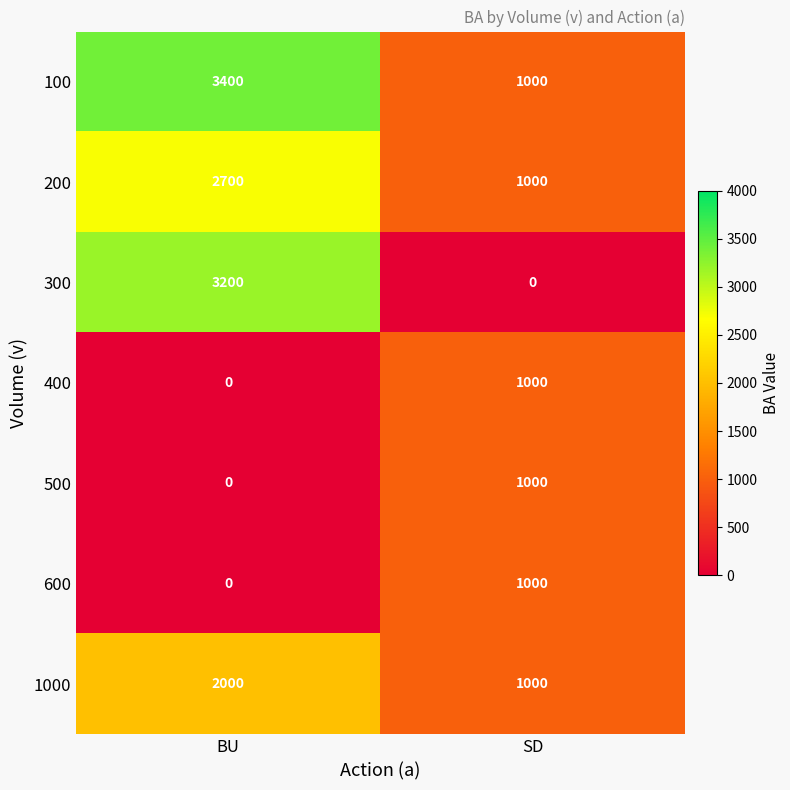

Reading left to right, extract all data points from this chart.

100: BU=3400	SD=1000
200: BU=2700	SD=1000
300: BU=3200	SD=0
400: BU=0	SD=1000
500: BU=0	SD=1000
600: BU=0	SD=1000
1000: BU=2000	SD=1000